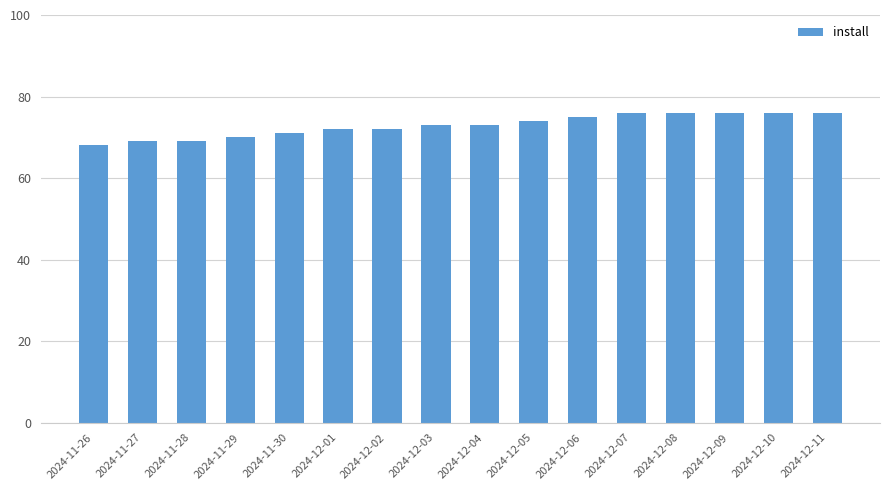

What is the label of the 6th bar from the right?

2024-12-06